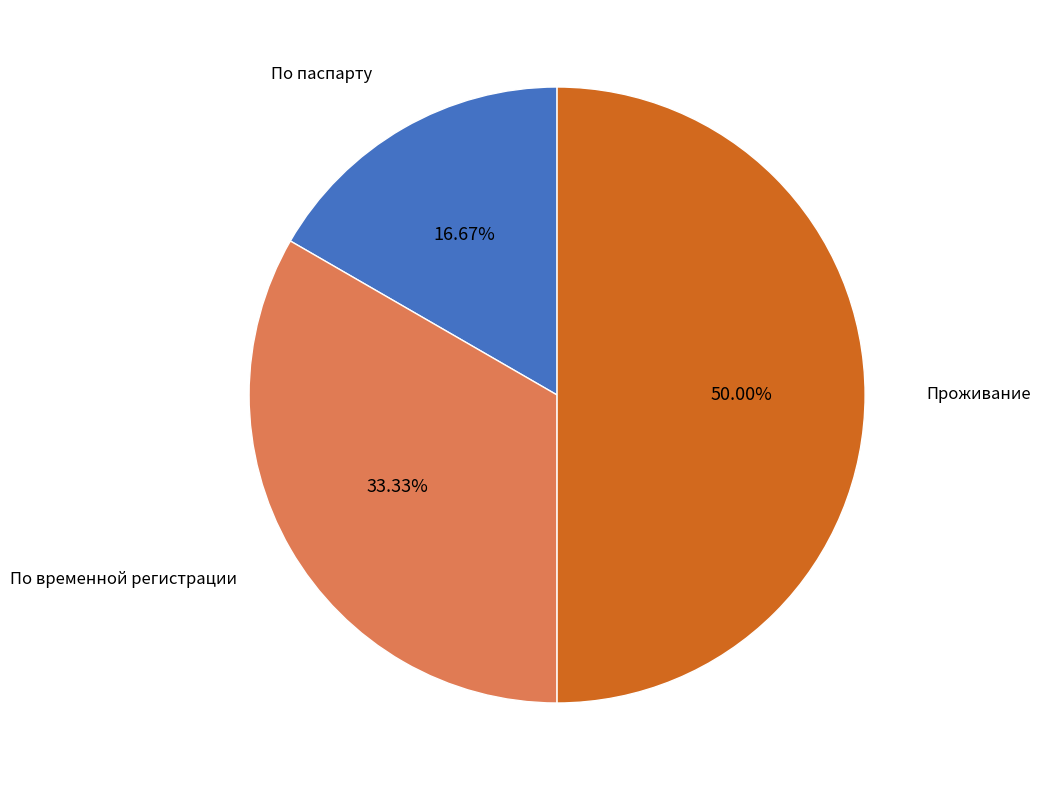

To the nearest percent, what portion does Проживание represent?

50%